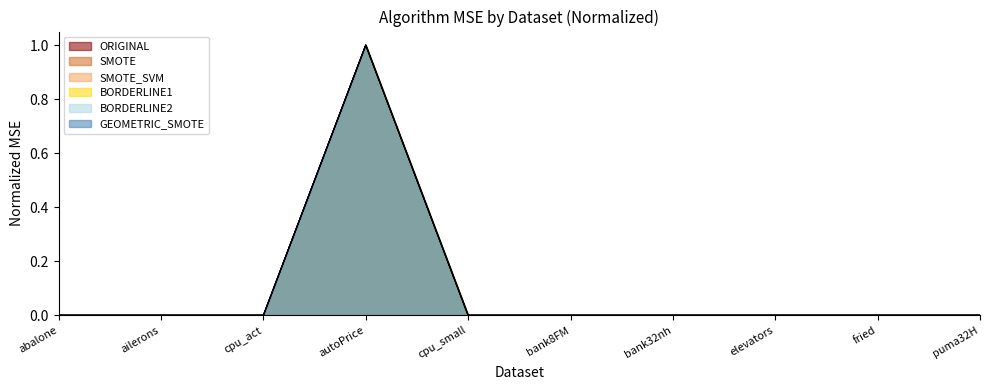

The BORDERLINE2 series shows 0.0 at bank32nh. True or false?

True